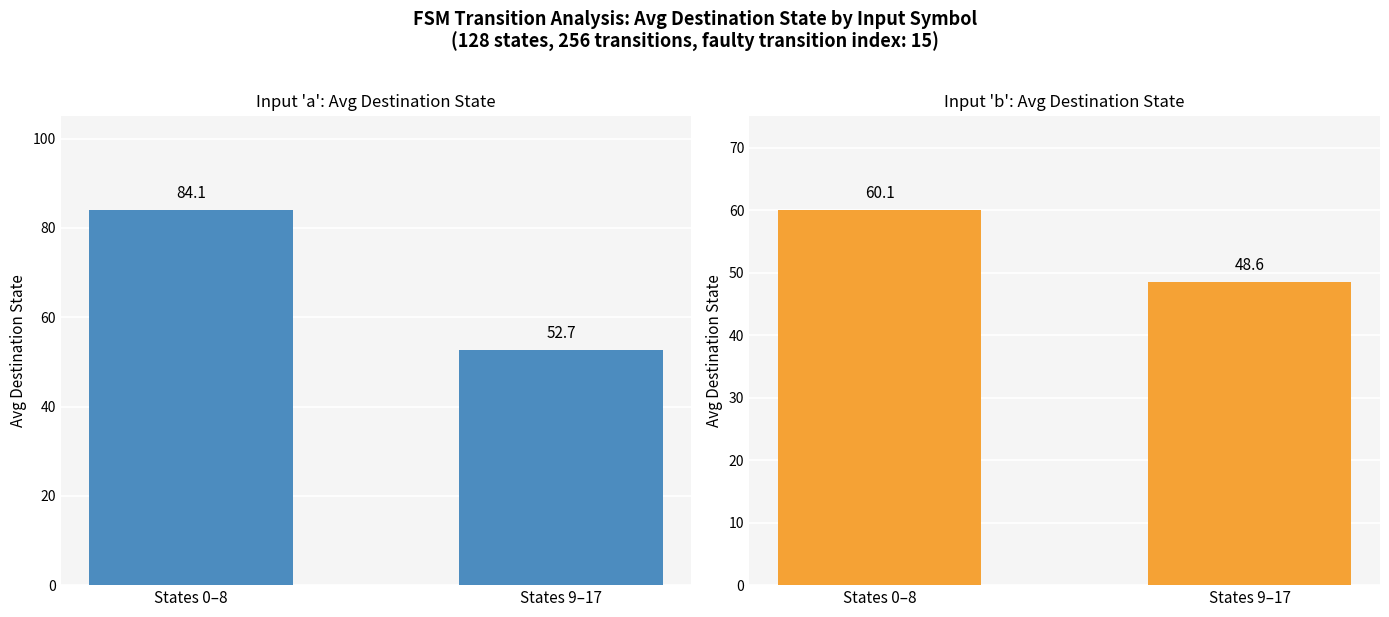

What value does the Input a series have at States 0–8?

84.1